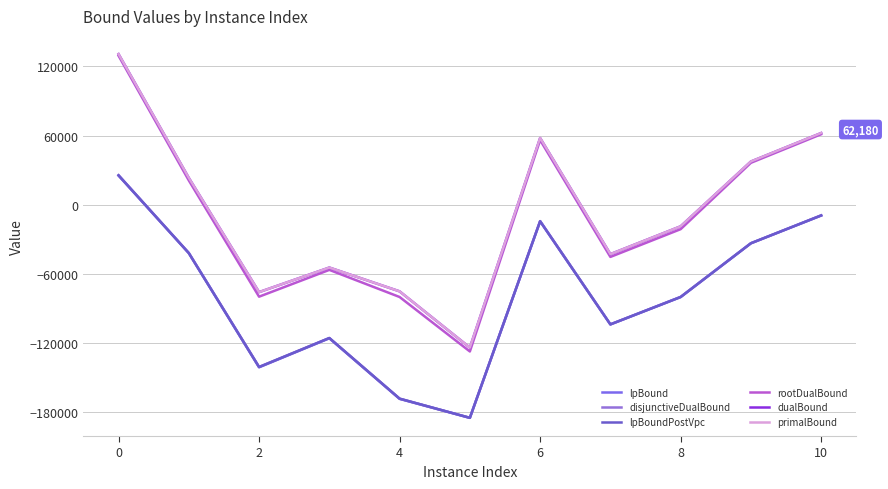

Which series has the largest total across all categories?

primalBound